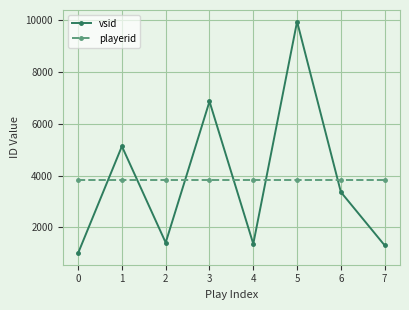

What is the value of the playerid point at the 7th from the left?

3832